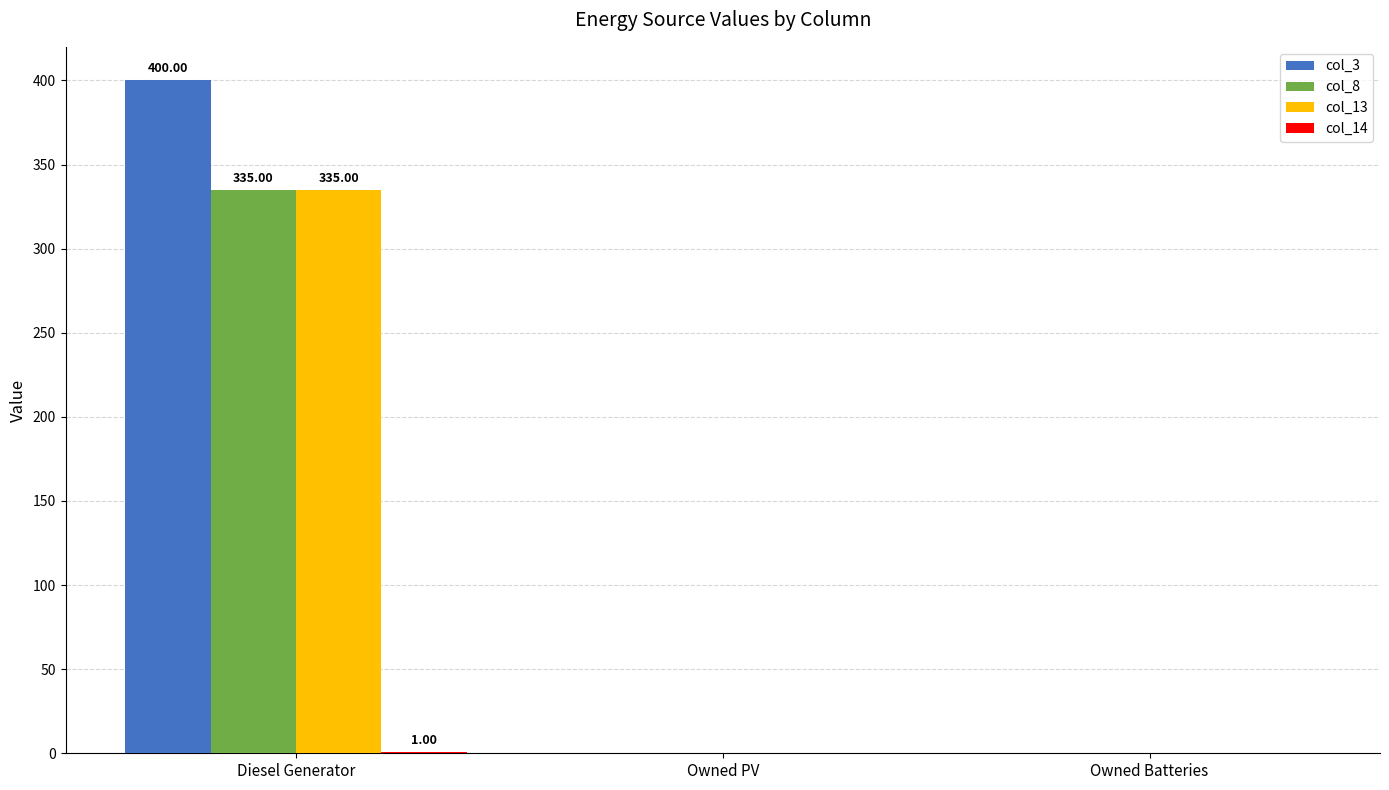

How many data points does each series have?

3